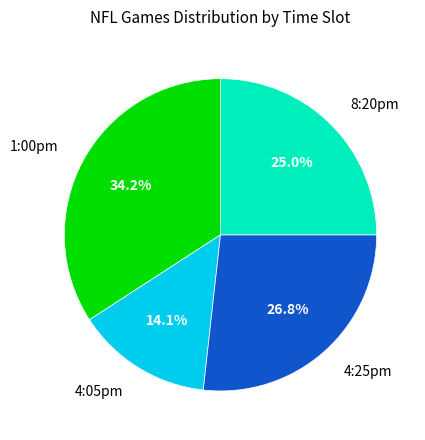

The 4:25pm slice represents 27% of the pie. True or false?

True